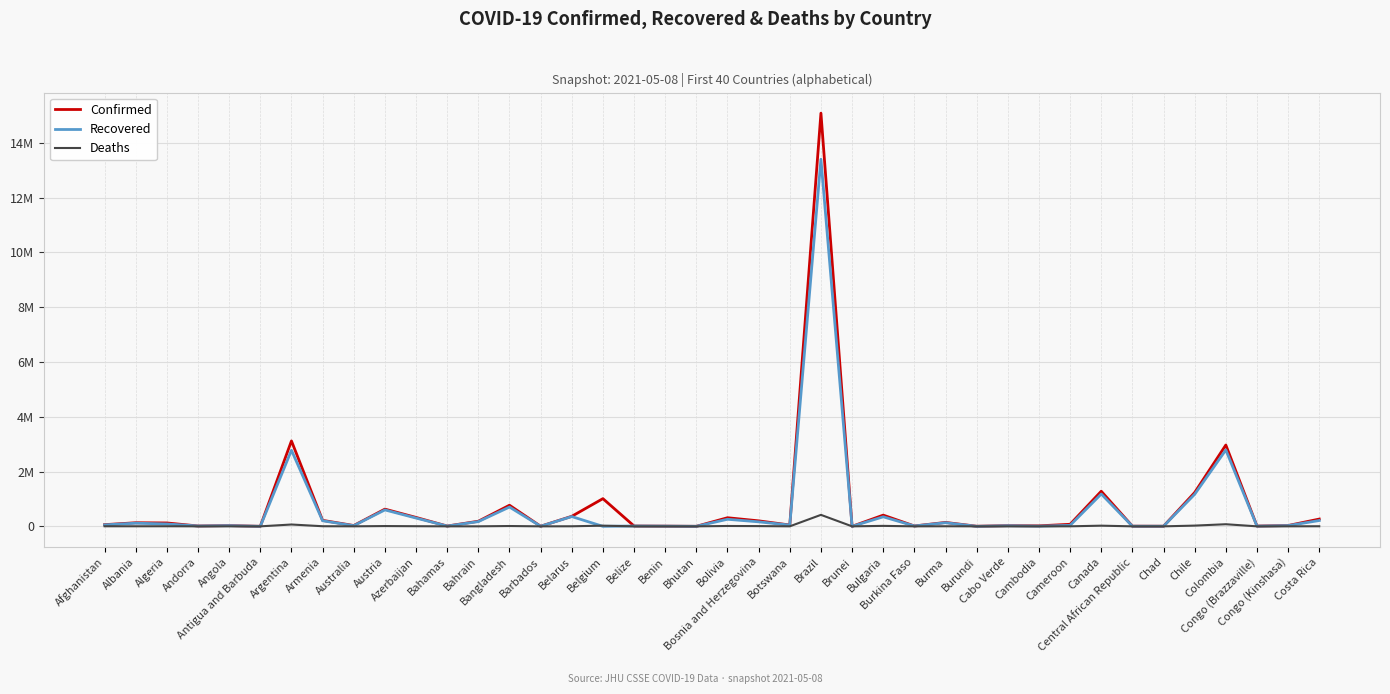

What is the sum of the Deaths values at Congo (Brazzaville) and Chad?

318